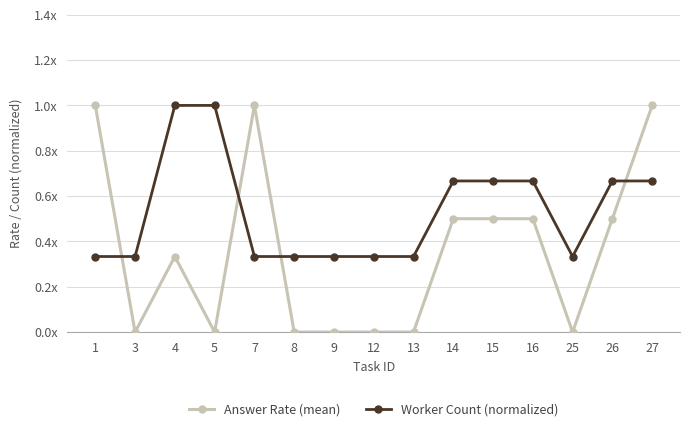

What is the difference between the maximum and minimum values in the Worker Count (normalized) series?

0.7